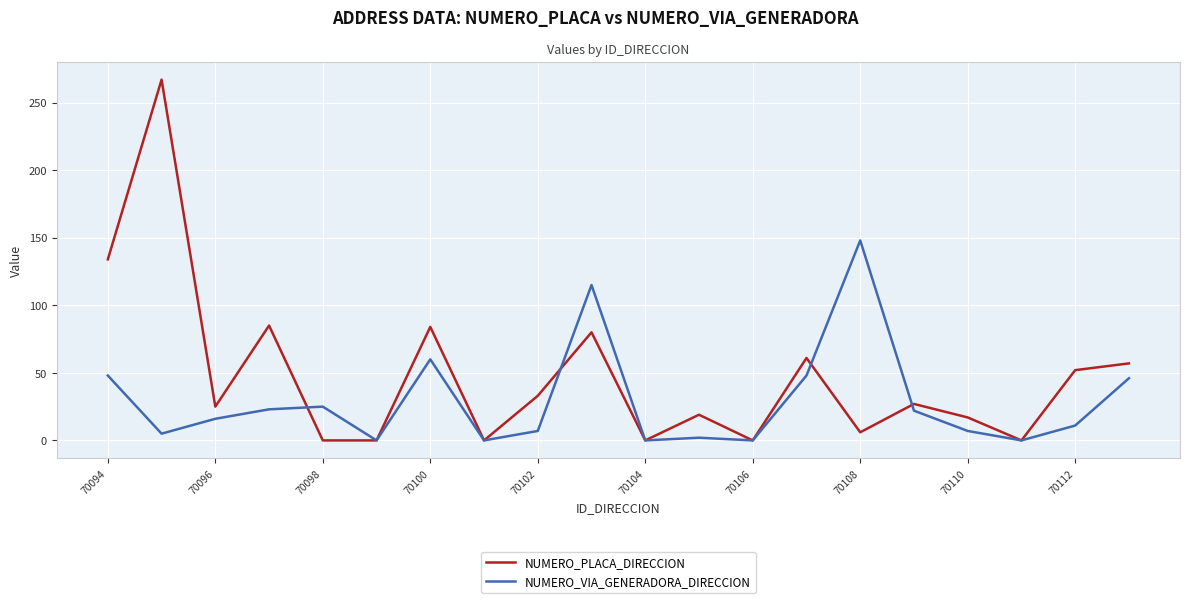

What is the maximum value shown in the chart?

267